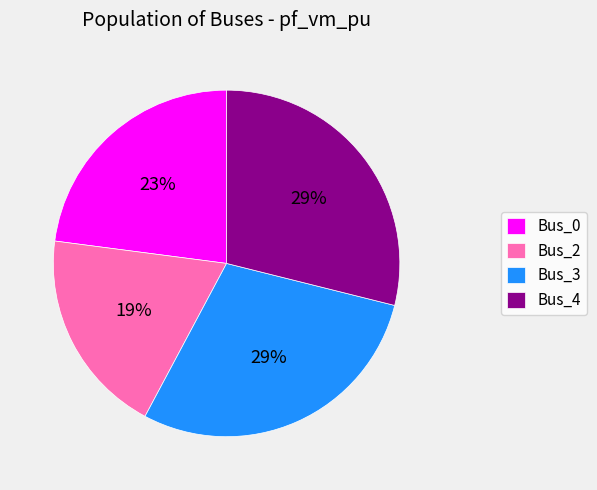

Is there a majority slice in this chart?

No